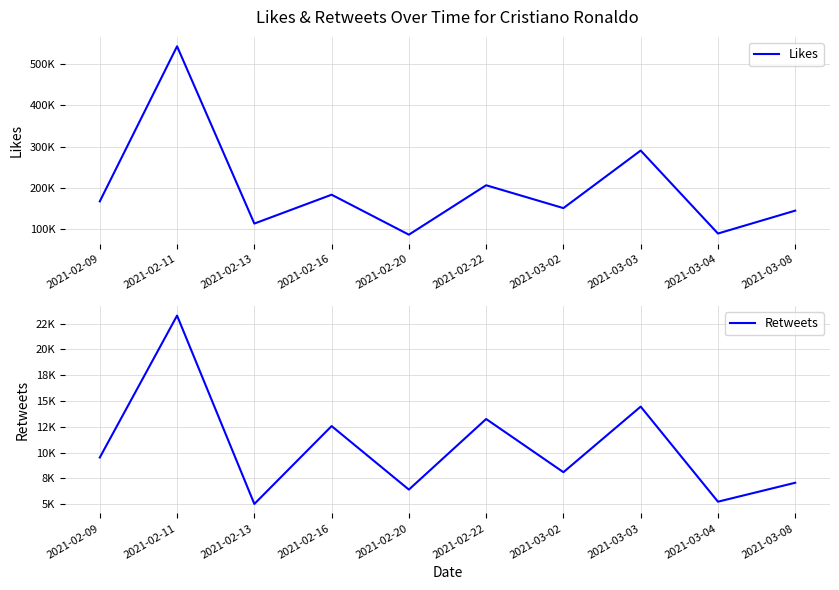

Reading right to left, what are all the values shown in this chart?

Likes: 2021-03-08=144279	2021-03-04=88616	2021-03-03=290404	2021-03-02=150439	2021-02-22=205981	2021-02-20=85813	2021-02-16=182986	2021-02-13=112828	2021-02-11=543835	2021-02-09=166826
Retweets: 2021-03-08=7078	2021-03-04=5244	2021-03-03=14456	2021-03-02=8101	2021-02-22=13255	2021-02-20=6415	2021-02-16=12569	2021-02-13=5024	2021-02-11=23275	2021-02-09=9525